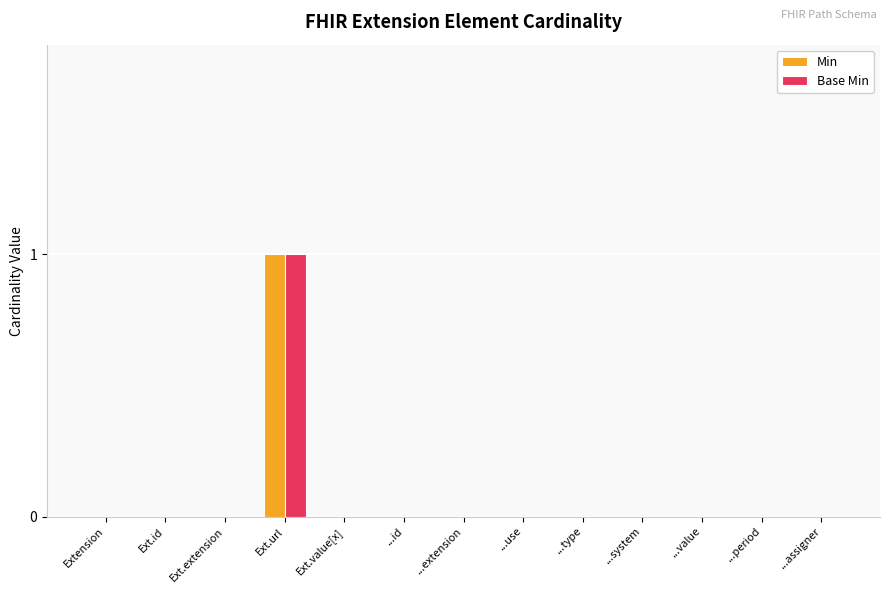

Which category has the highest value in the Base Min series?

Ext.url